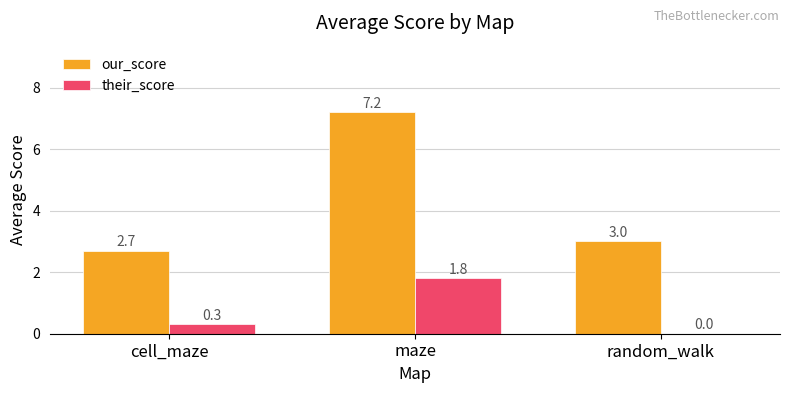

What is the sum of the our_score values at cell_maze and random_walk?

5.7